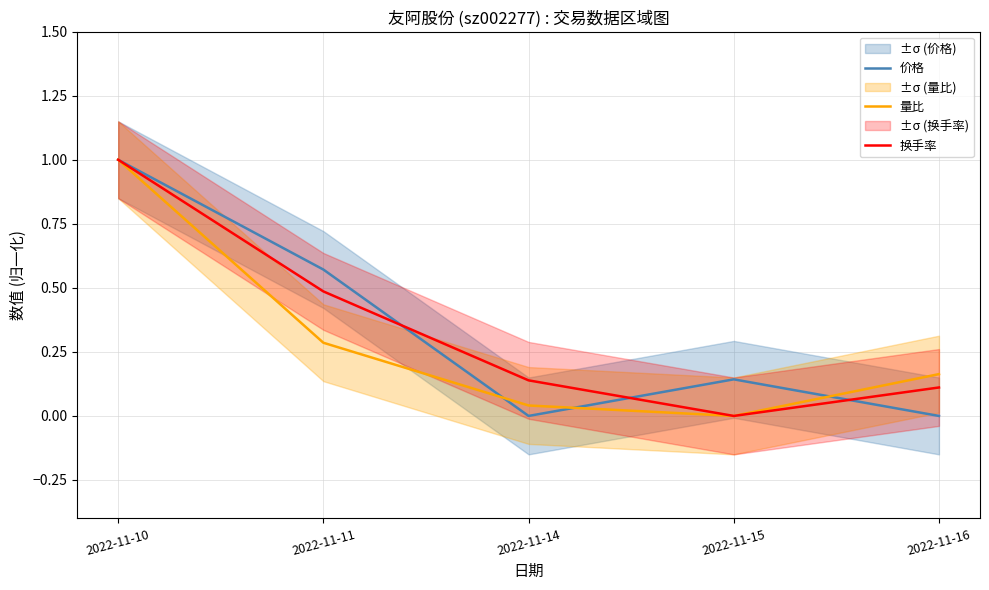

The value of 价格 at 2022-11-11 is 0.4. True or false?

False